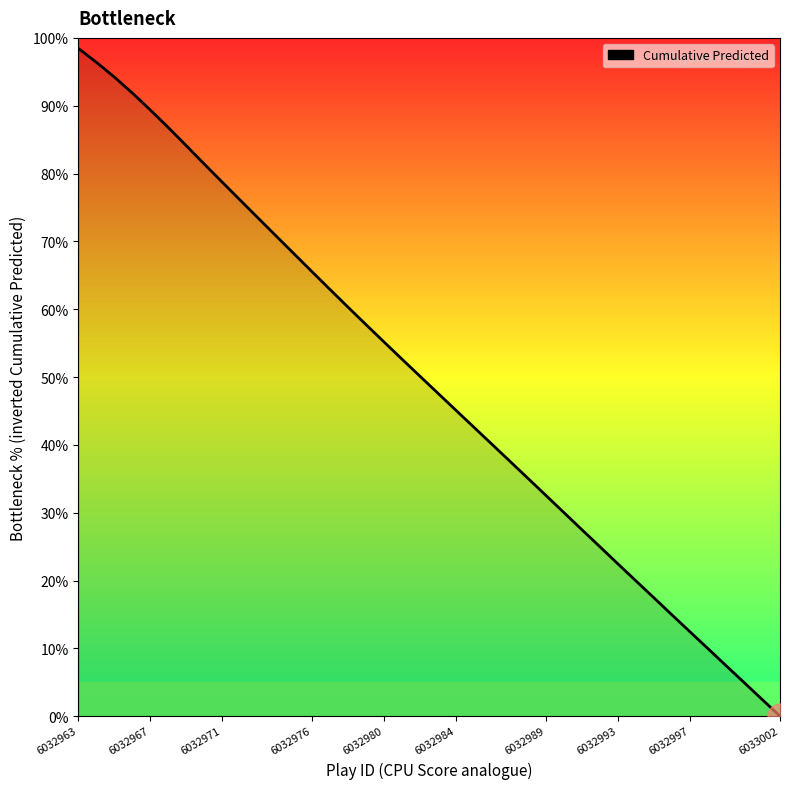

Is this an area chart (filled region under the line)?

No